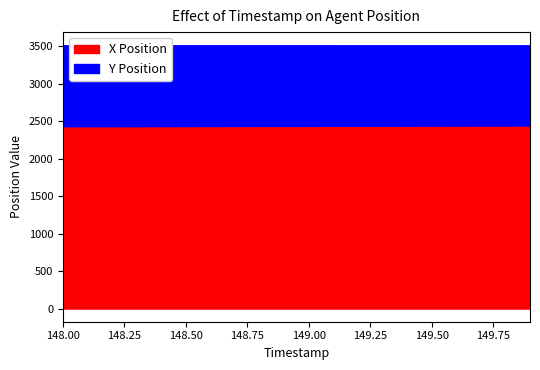

Reading left to right, extract all data points from this chart.

X: 2429.9	2430.5	2431.1	2431.6	2432.2	2432.7	2433.3	2433.8	2434.4	2434.9	2435.5	2436.0	2436.6	2437.2	2437.7	2438.3	2438.8	2439.4	2439.9	2440.5
Y: 1079.7	1079.1	1078.5	1078.0	1077.4	1076.8	1076.2	1075.6	1075.0	1074.4	1073.8	1073.3	1072.7	1072.1	1071.5	1070.9	1070.3	1069.7	1069.1	1068.5